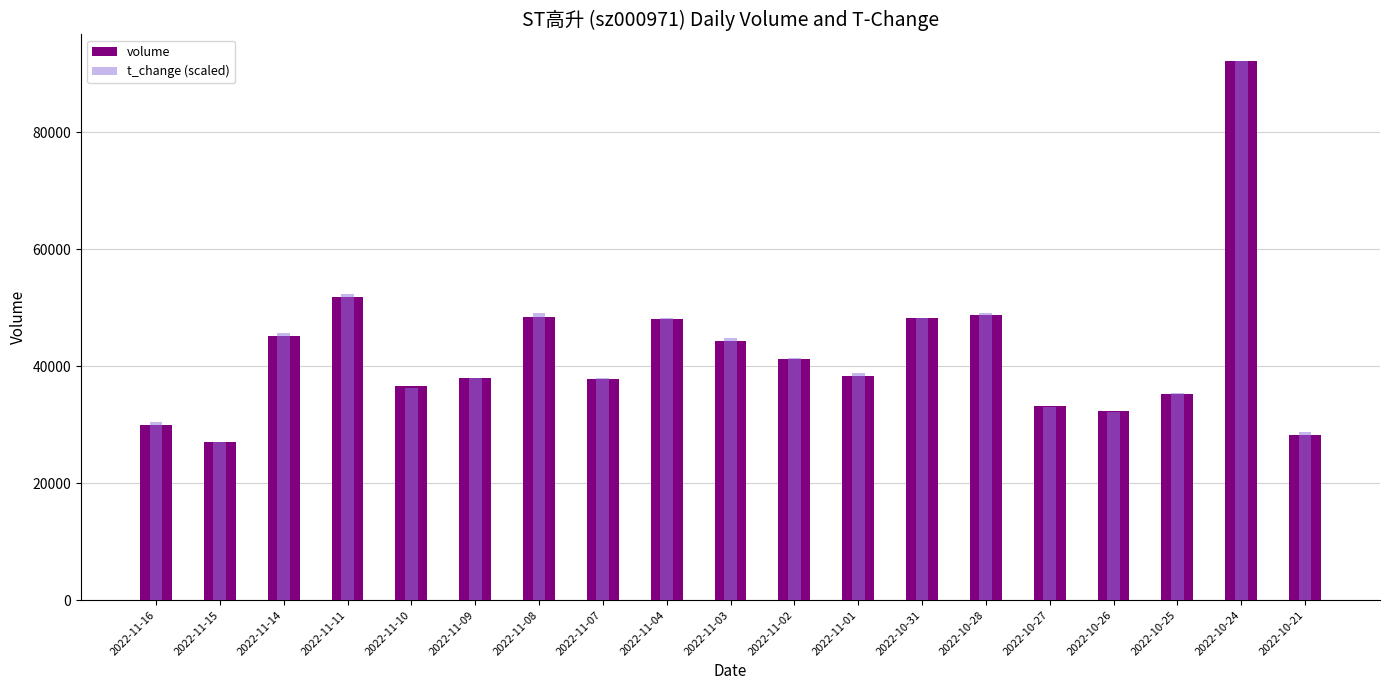

What position from the right is 2022-11-10?

15